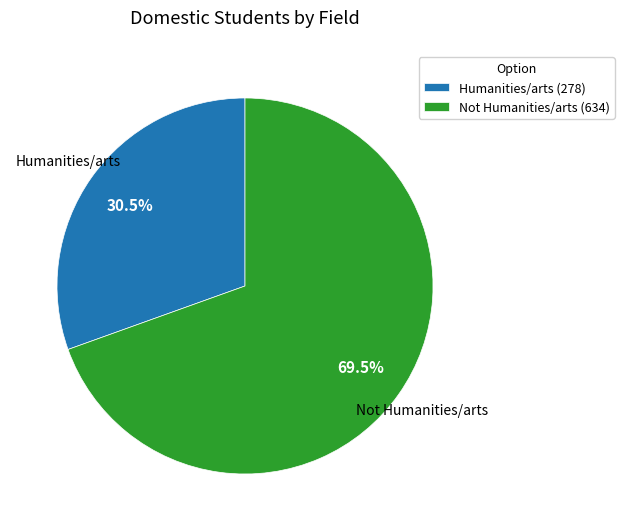

Is there a majority slice in this chart?

Yes